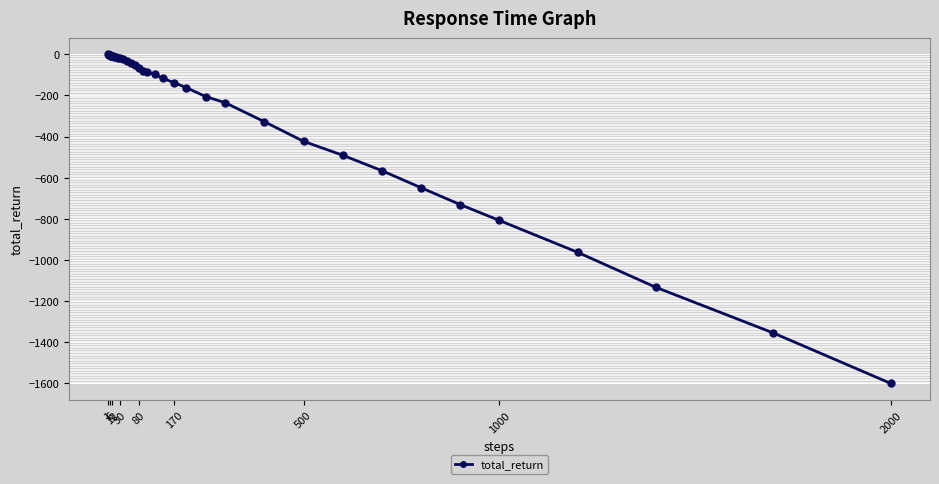

What is the minimum value shown in the chart?

-1602.7